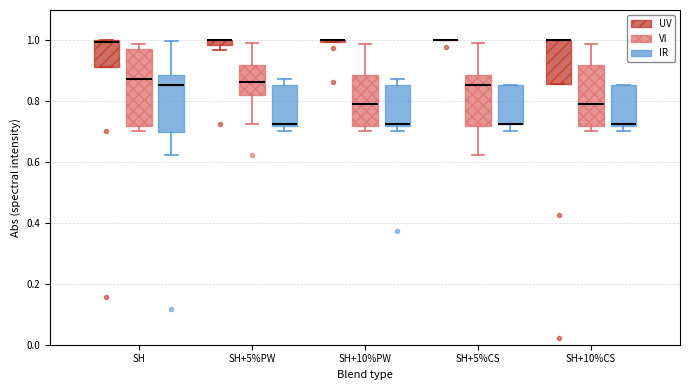

Which box is the tallest, from its lower edge to its upper edge?

SH (VI)